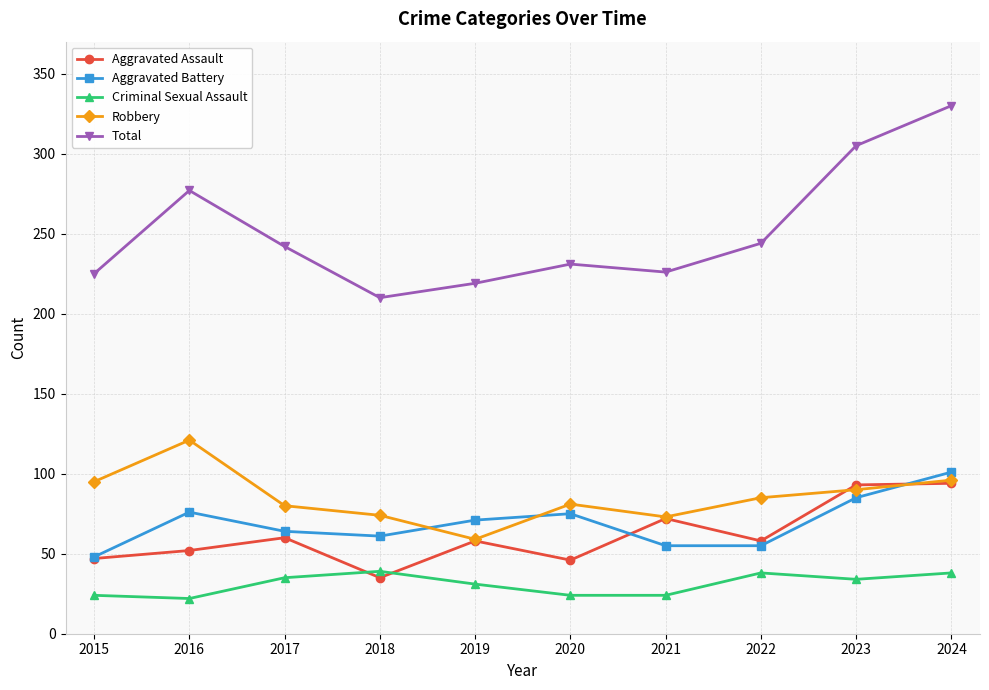

What is the value of the Aggravated Battery point at the 9th from the left?

85